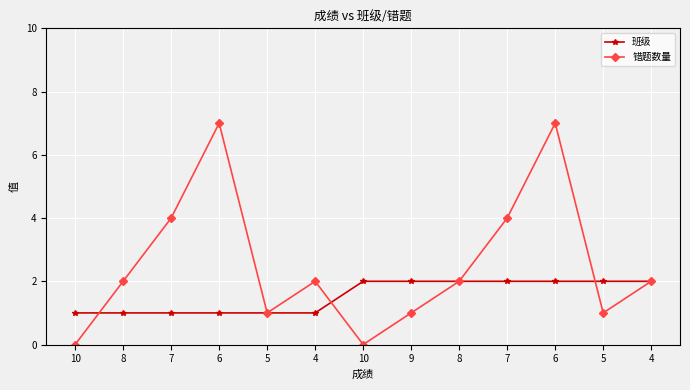

What value does the 错题数量 series have at 9?

1